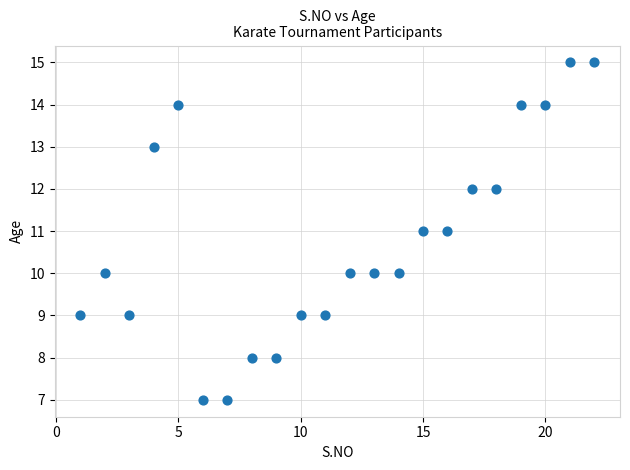

What is the range of Y values (max minus min)?

8